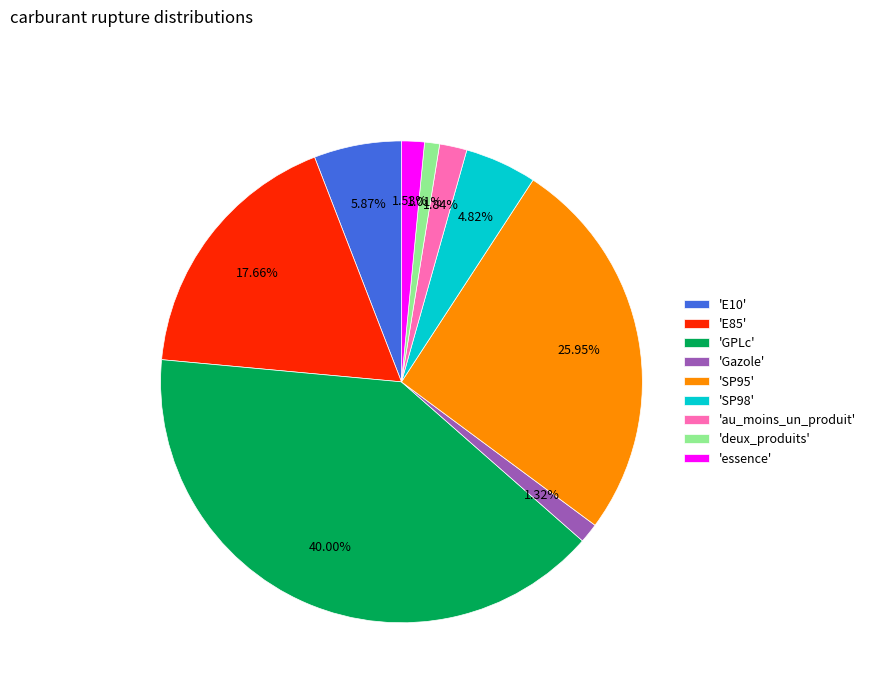

Which slice is the largest?

'GPLc'